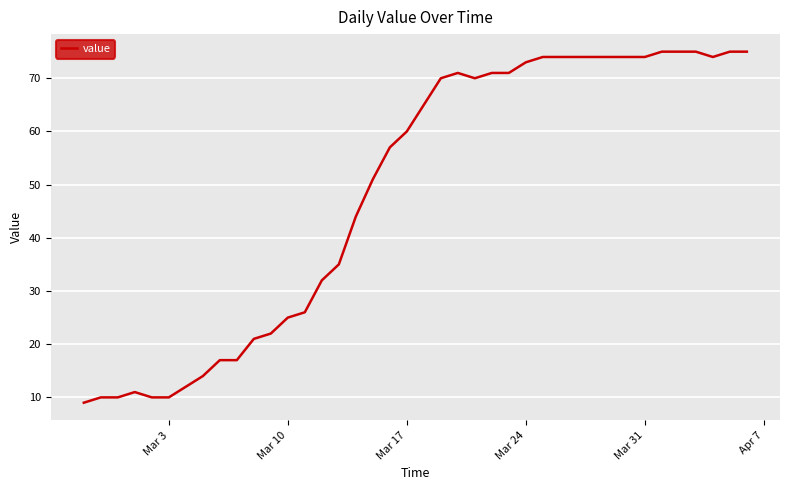

What is the minimum value shown in the chart?

9